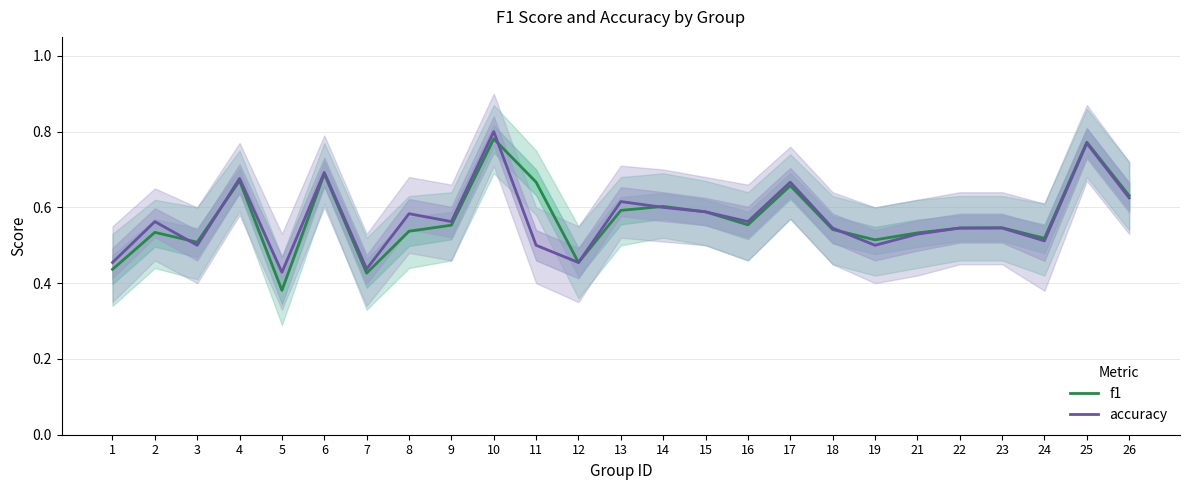

What is the total value across all series at 26?

1.3